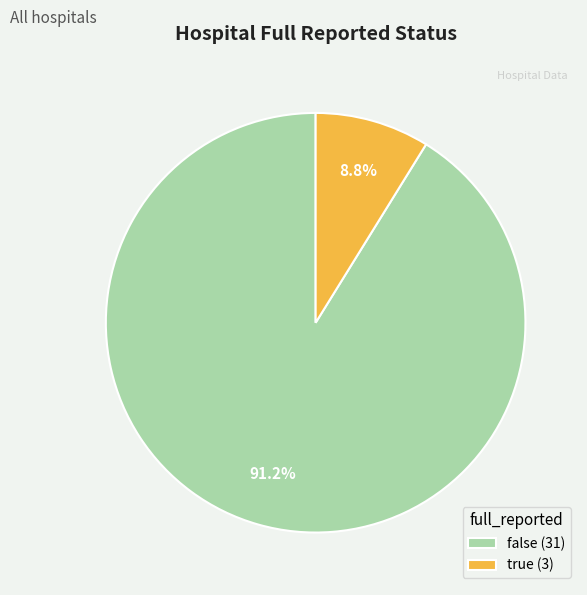

What is the majority slice?

false